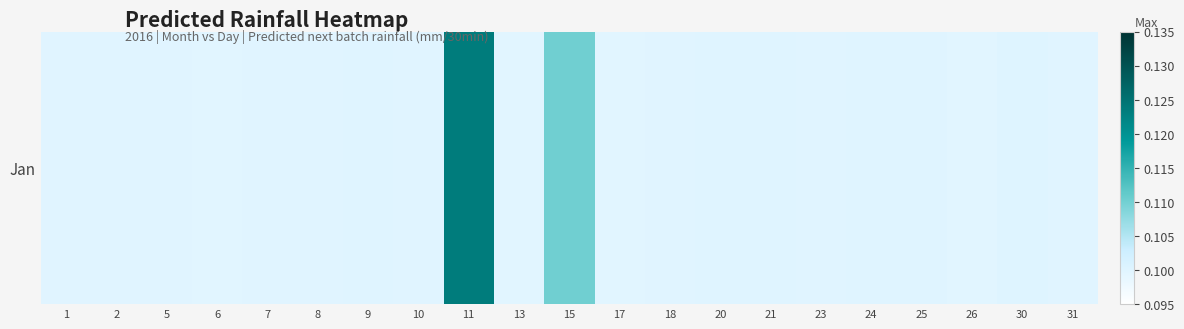

Which category has the lowest value across all series?

13